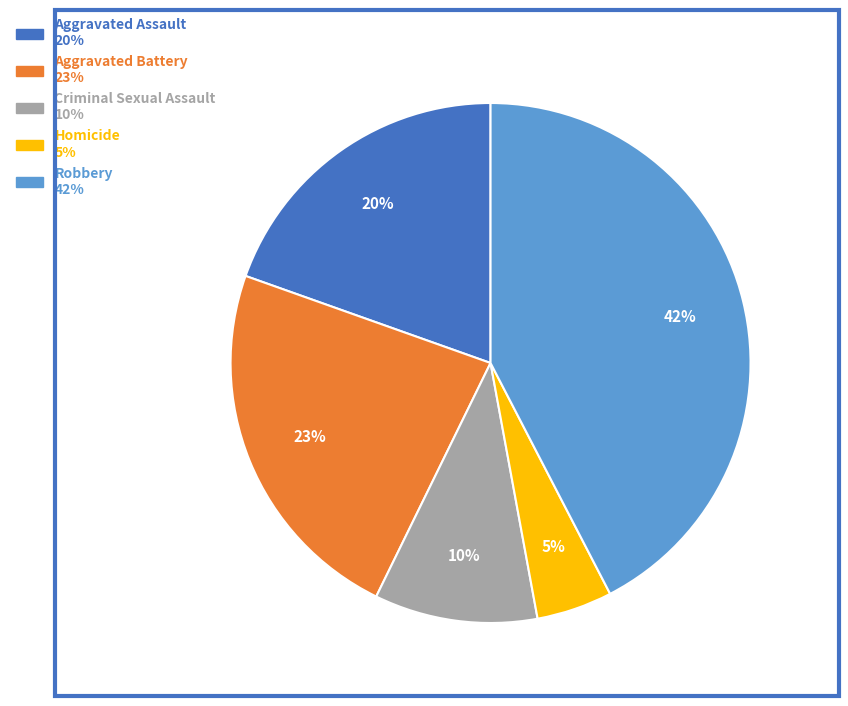

What percentage is the Criminal Sexual Assault slice, to the nearest percent?

10%